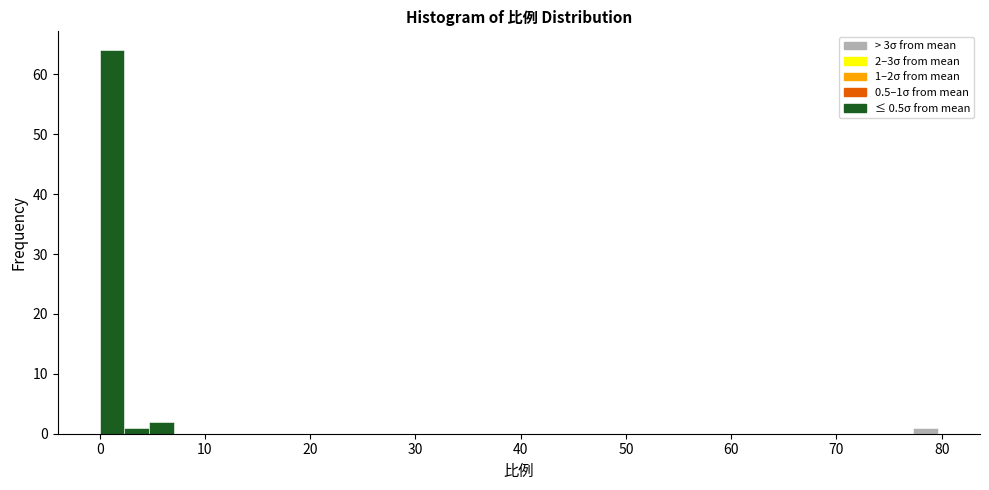

Read against the x-axis, roughly where is the centre of the tallest bar?

1